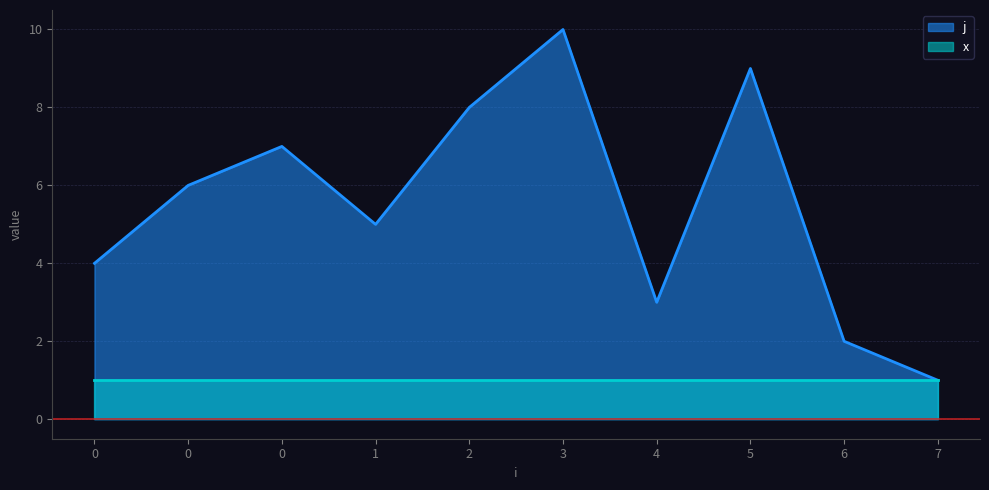

What is the value of the 10th point from the left?

1